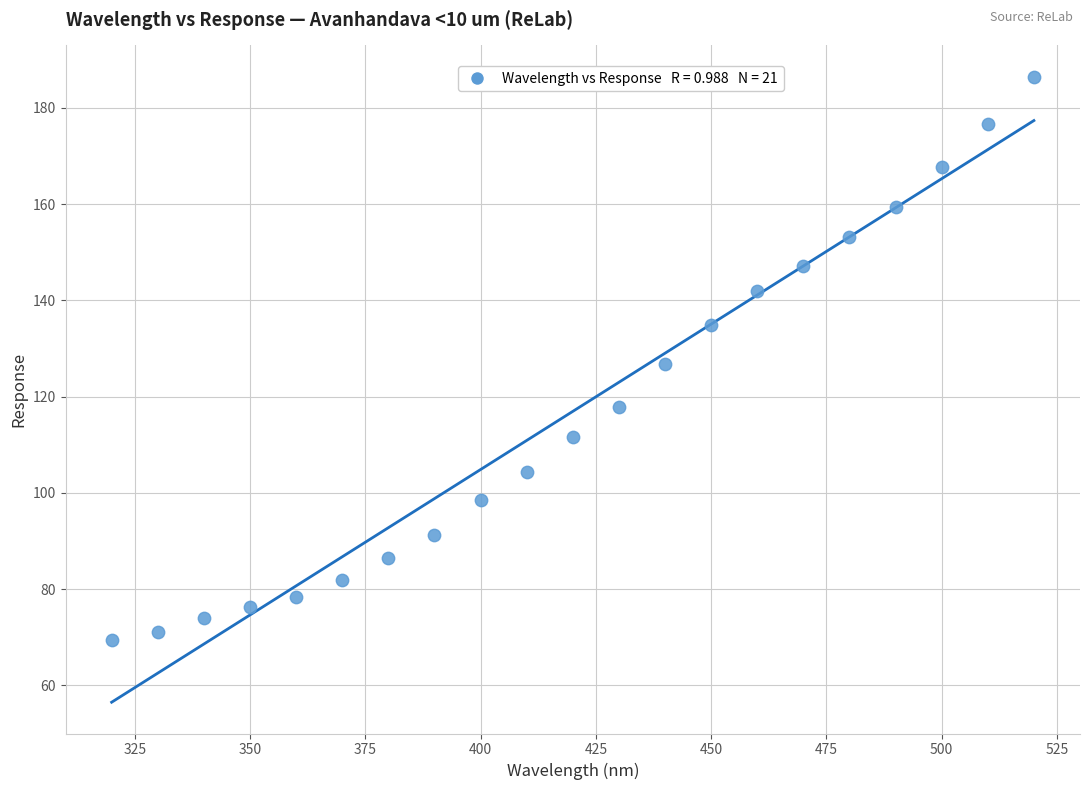

What is the range of Y values (max minus min)?

117.0